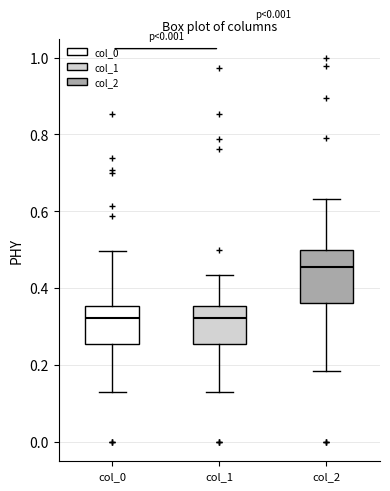

Reading left to right, transcribe this box plot: for each box, give where its median line is, the range the box spans, and where its two whiskers end, as read against the y-axis. The values are not printed on the chart, so give them approximately, as read against the axis.

col_0: median 0.32, box 0.26 to 0.36, whiskers 0.14 to 0.50
col_1: median 0.32, box 0.26 to 0.36, whiskers 0.14 to 0.44
col_2: median 0.46, box 0.36 to 0.50, whiskers 0.18 to 0.64